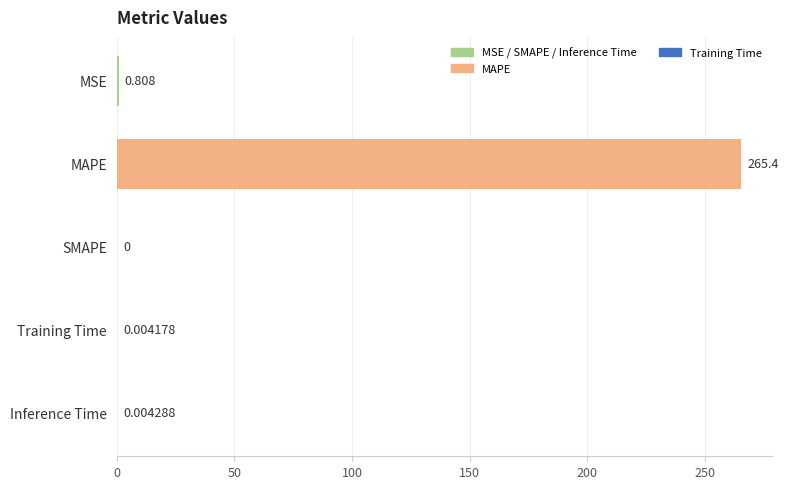

Which has a higher value, SMAPE or MAPE?

MAPE